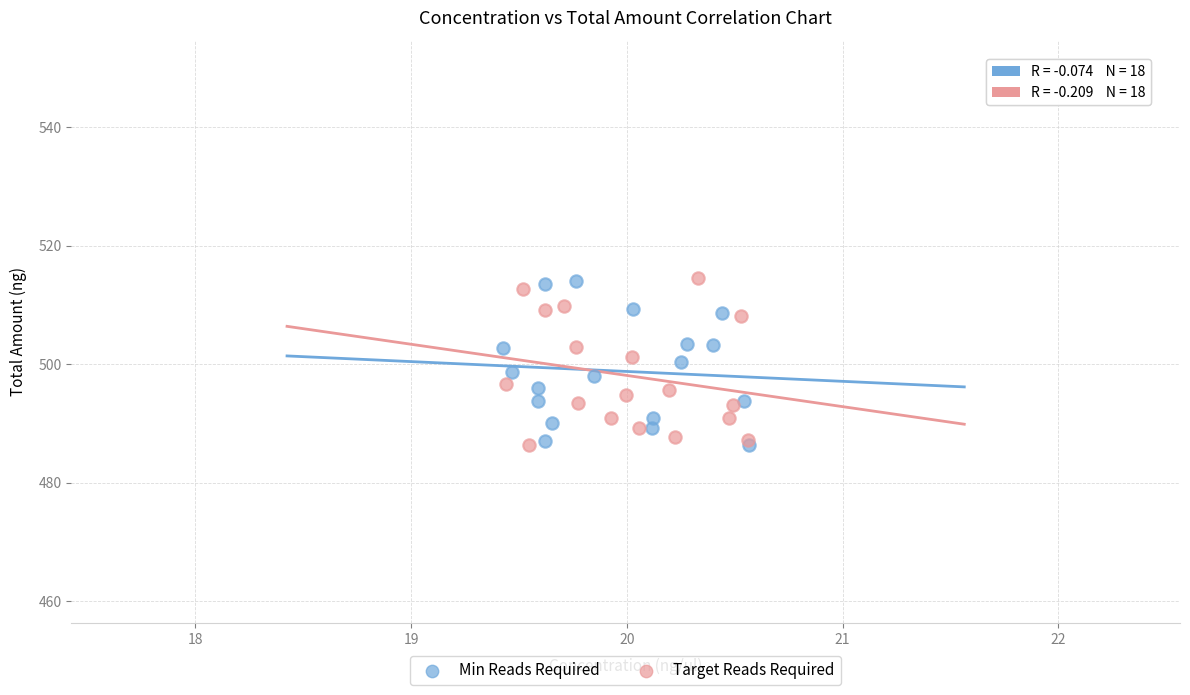

What are all the series names shown in the legend?

Min Reads Required, Target Reads Required